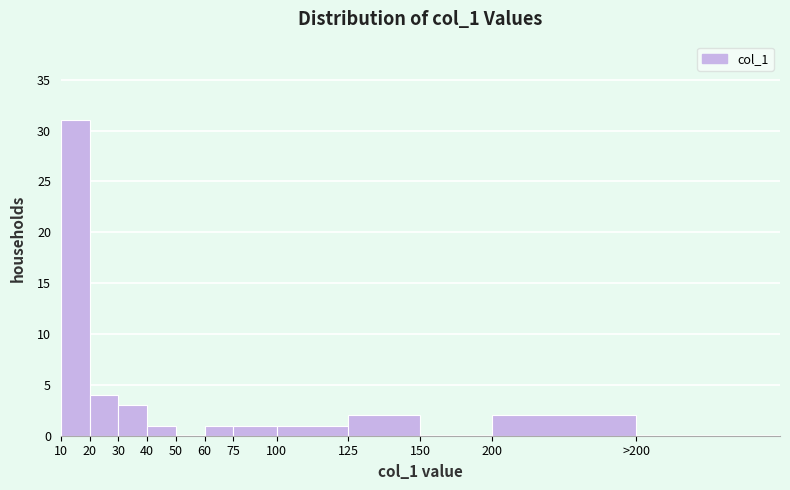

Reading right to left, what are all the values shown in this chart?

>200=0	200=2	150=0	125=2	100=1	75=1	60=1	50=0	40=1	30=3	20=4	10=31